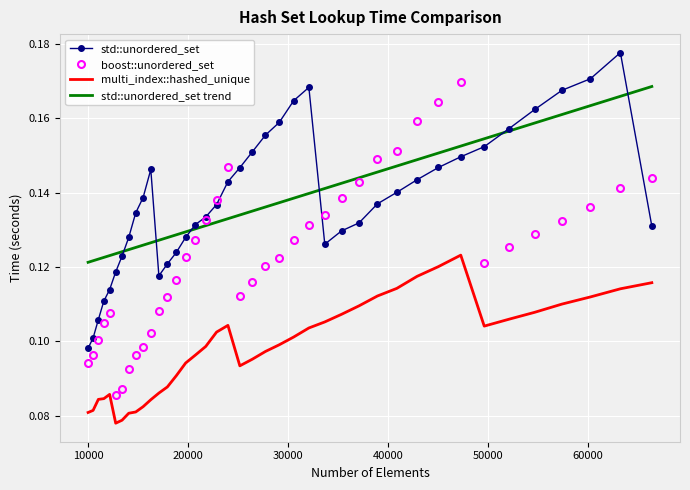

Rank the series by their maximum value, from highest to lowest.

std::unordered_set, boost::unordered_set, std::unordered_set trend, multi_index::hashed_unique